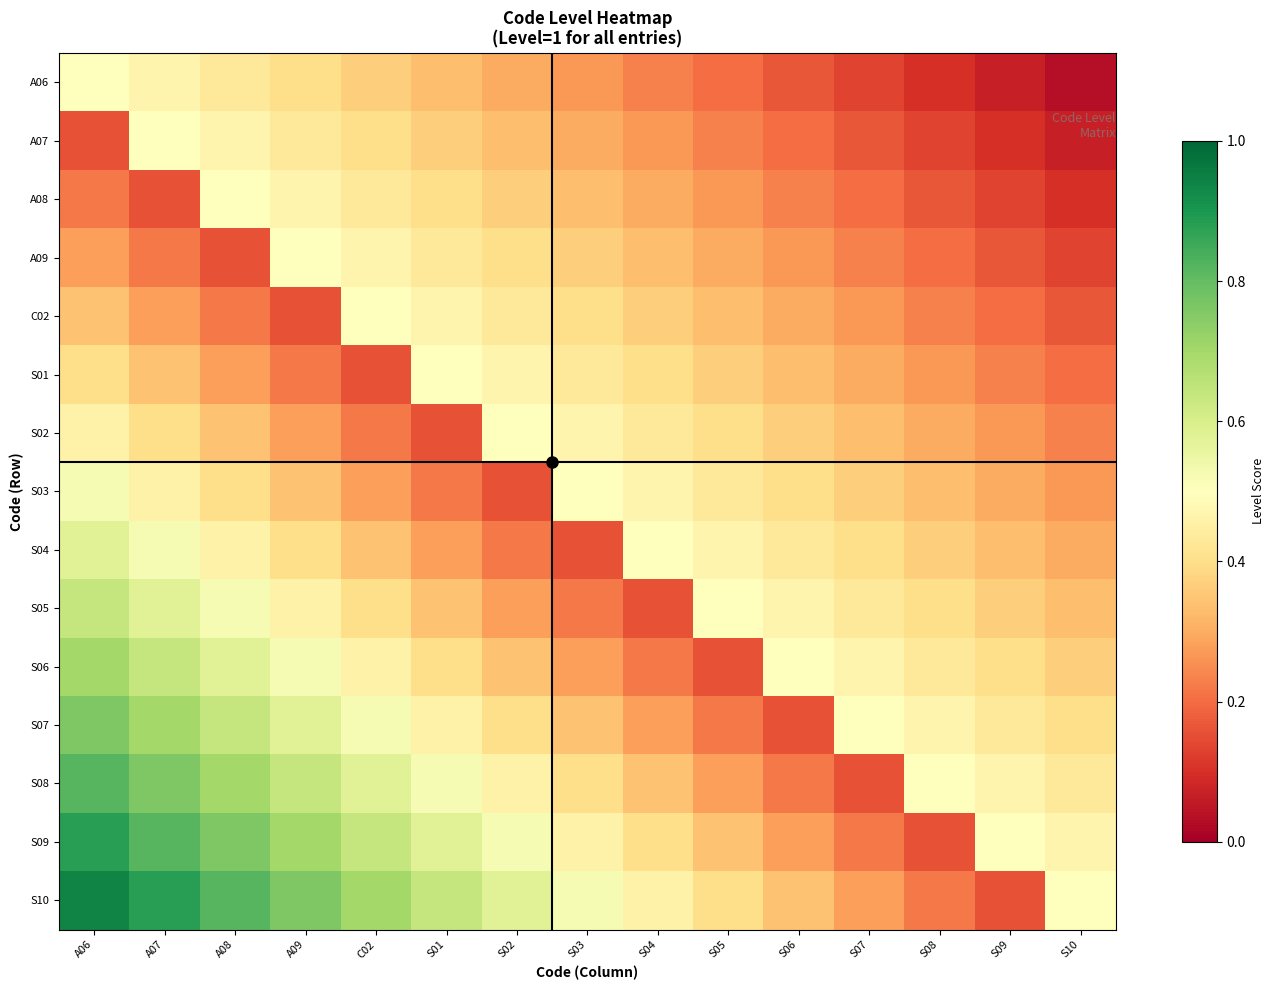

Rank the series at A06 from highest to lowest value.

S10, S09, S08, S07, S06, S05, S04, S03, A06, S02, S01, C02, A09, A08, A07